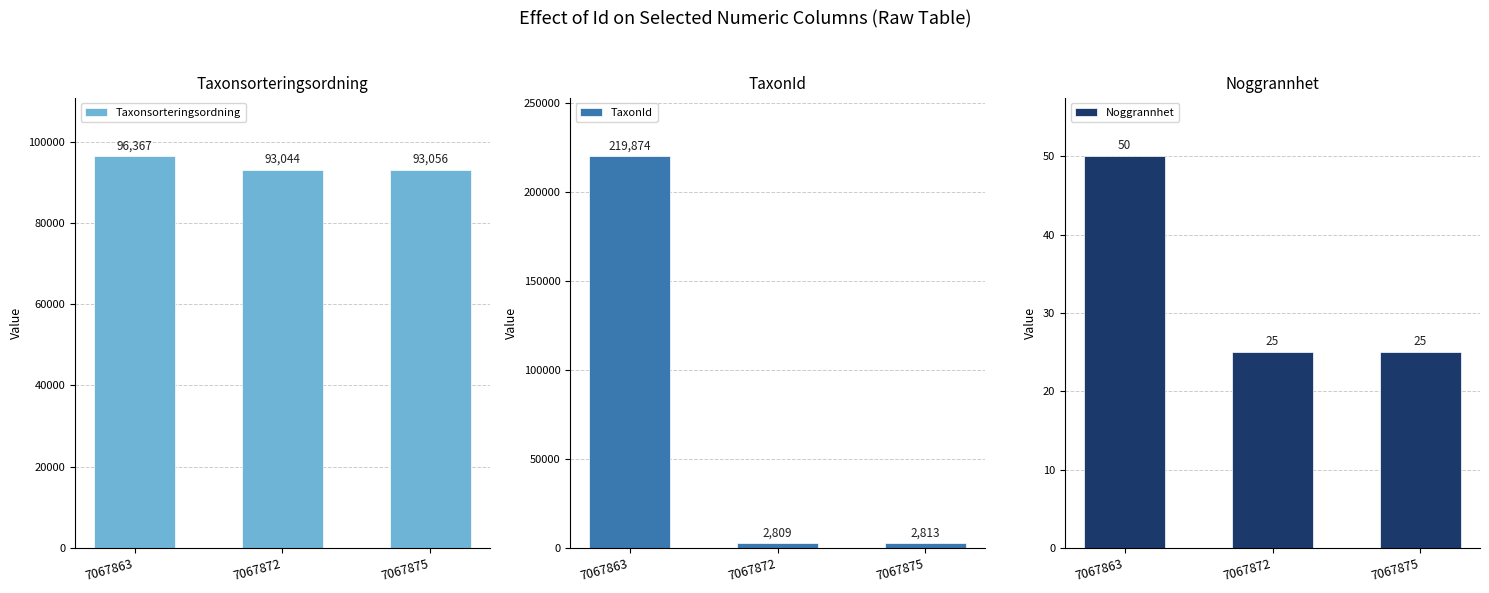

What is the difference between the maximum and minimum values in the Taxonsorteringsordning series?

3323